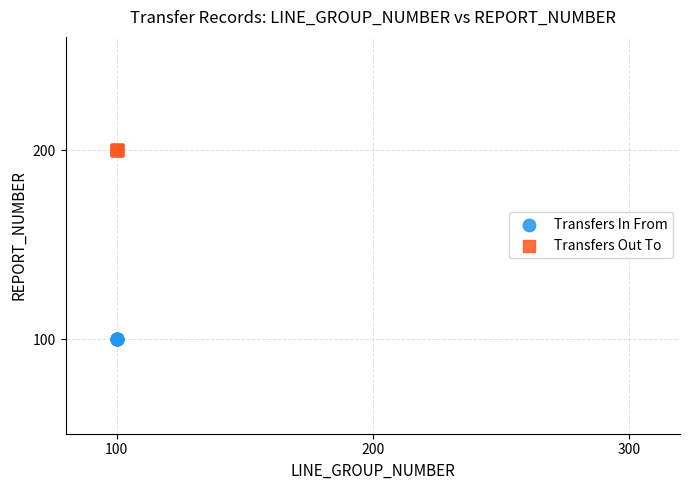

Which series reaches the minimum Y coordinate?

Transfers In From